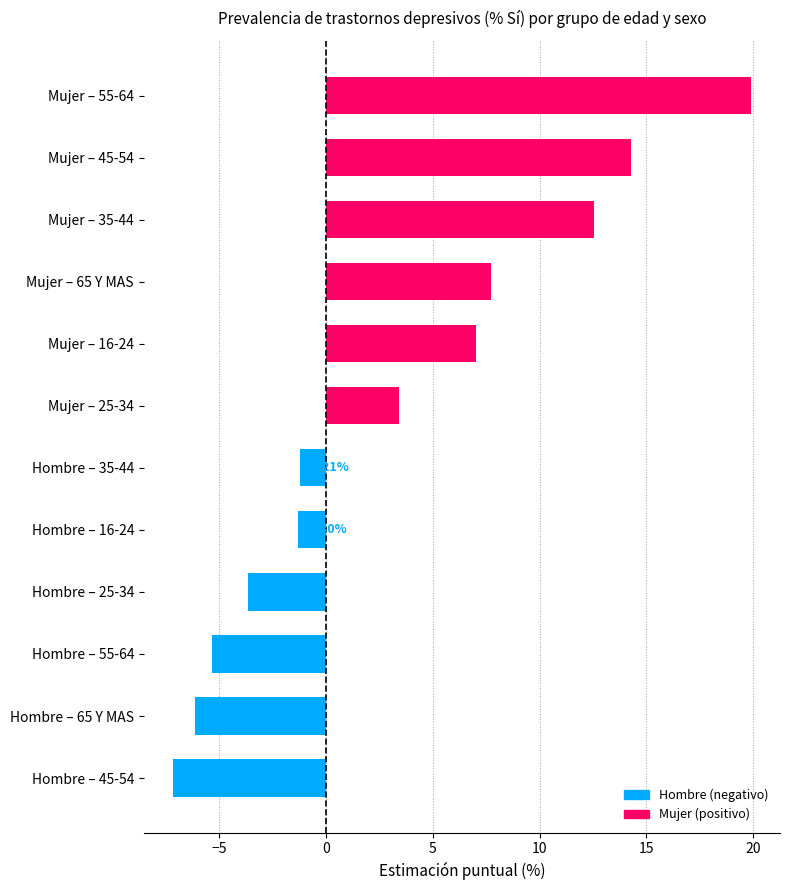

Between Mujer – 65 Y MAS and Hombre – 45-54, which is larger?

Mujer – 65 Y MAS